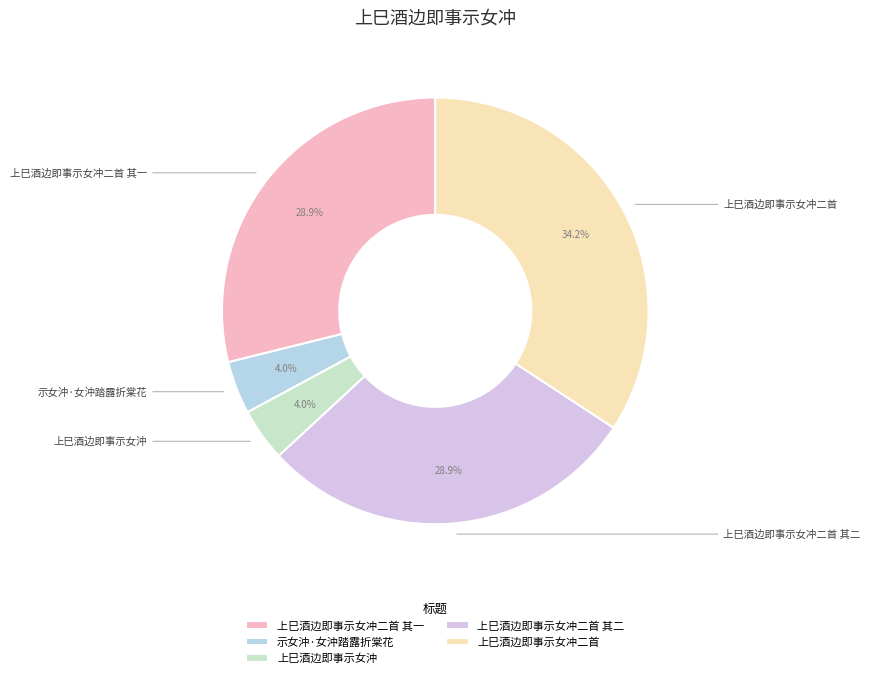

How much of the chart is everything except 示女沖·女沖踏露折棠花?

96.0%